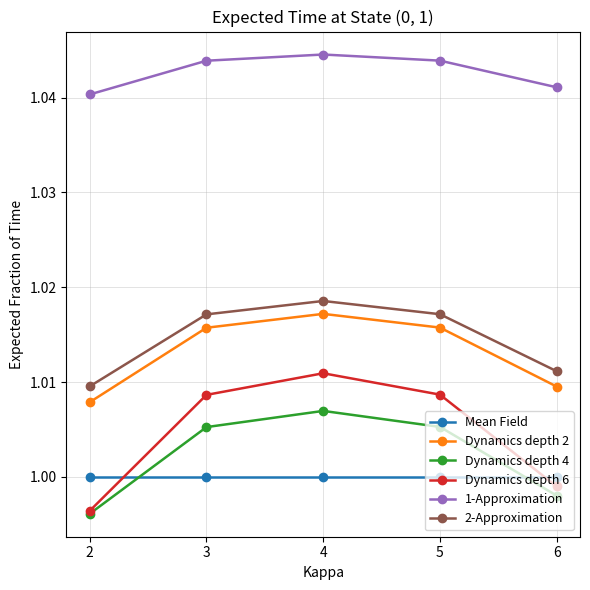

What are all the series names shown in the legend?

Mean Field, Dynamics depth 2, Dynamics depth 4, Dynamics depth 6, 1-Approximation, 2-Approximation